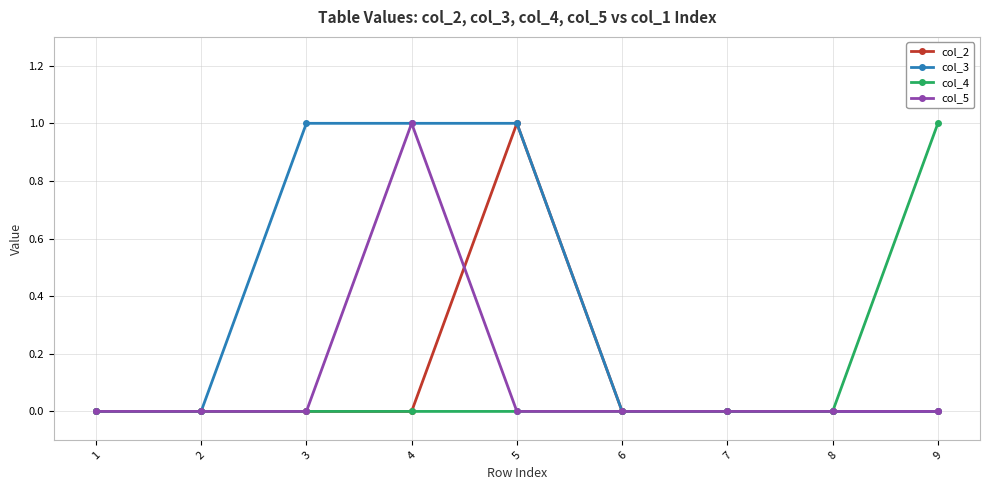

Between 3 and 6, which series saw the biggest shift?

col_3